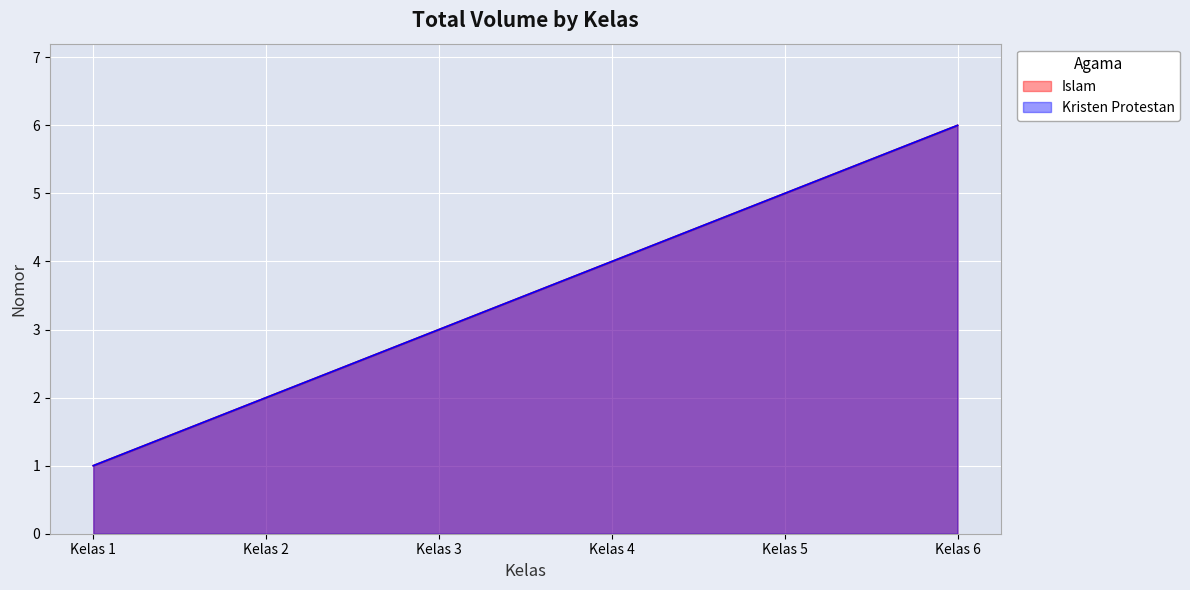

Which series has the widest spread of values?

Islam